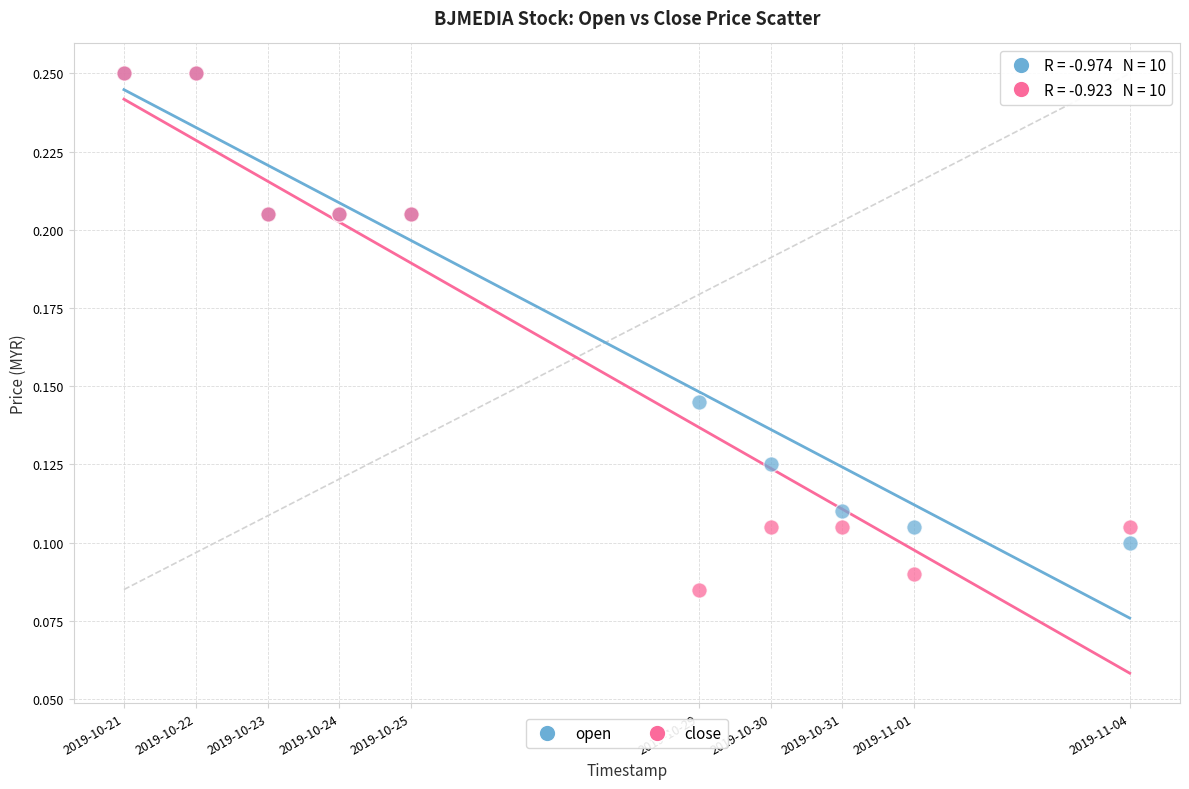

What are all the series names shown in the legend?

open, close